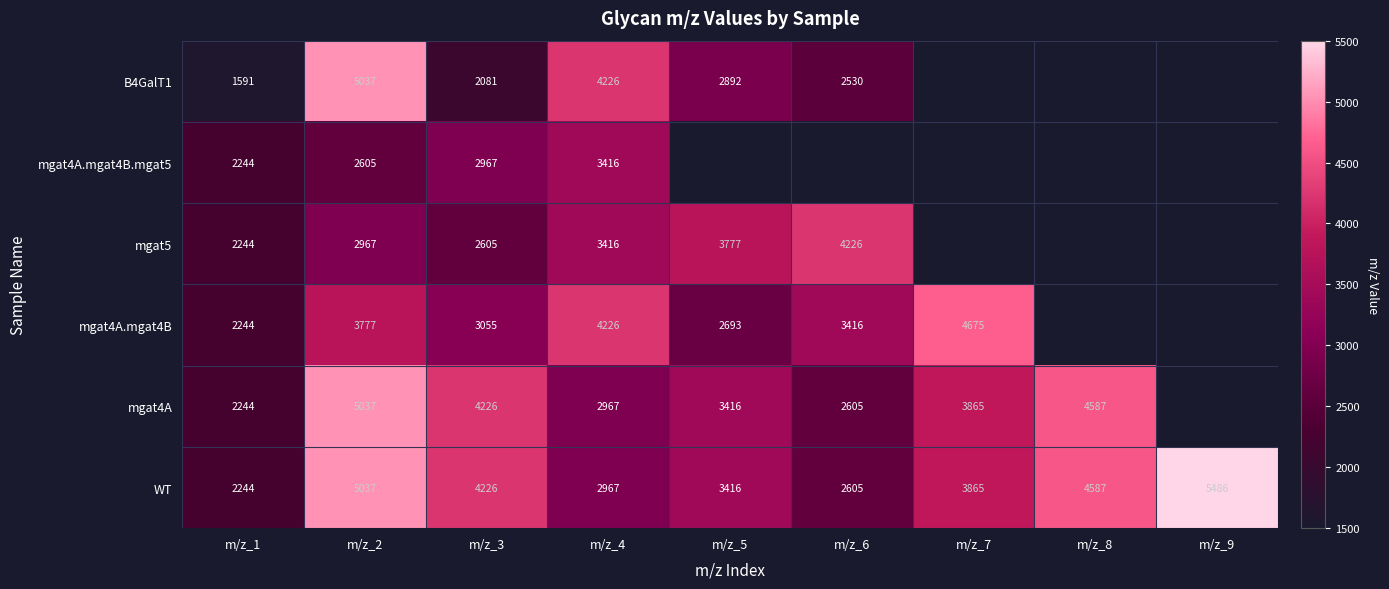

What is the difference between the highest and lowest values at m/z_6?

1696.0